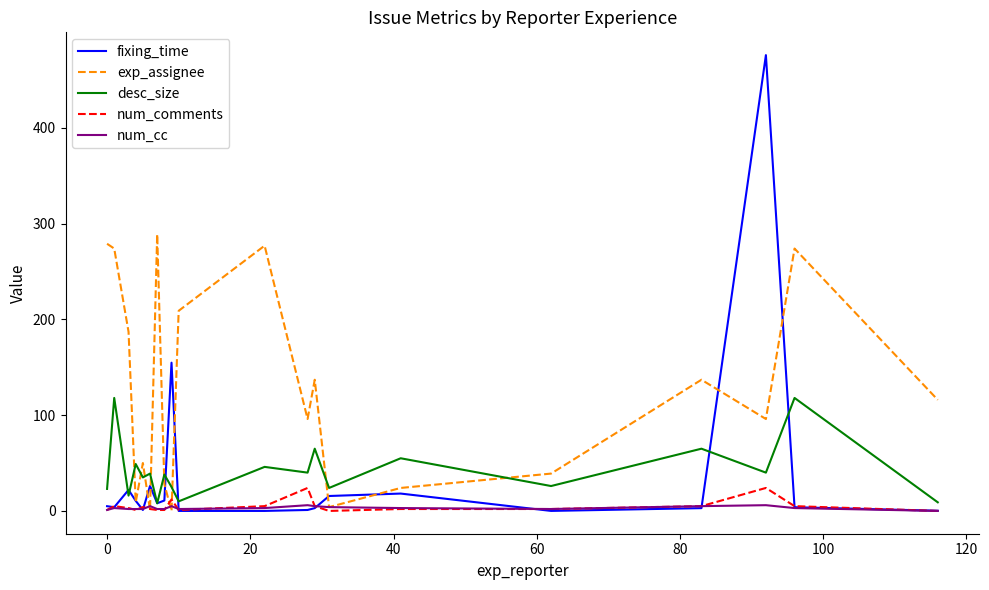

What is the maximum value shown in the chart?

476.0